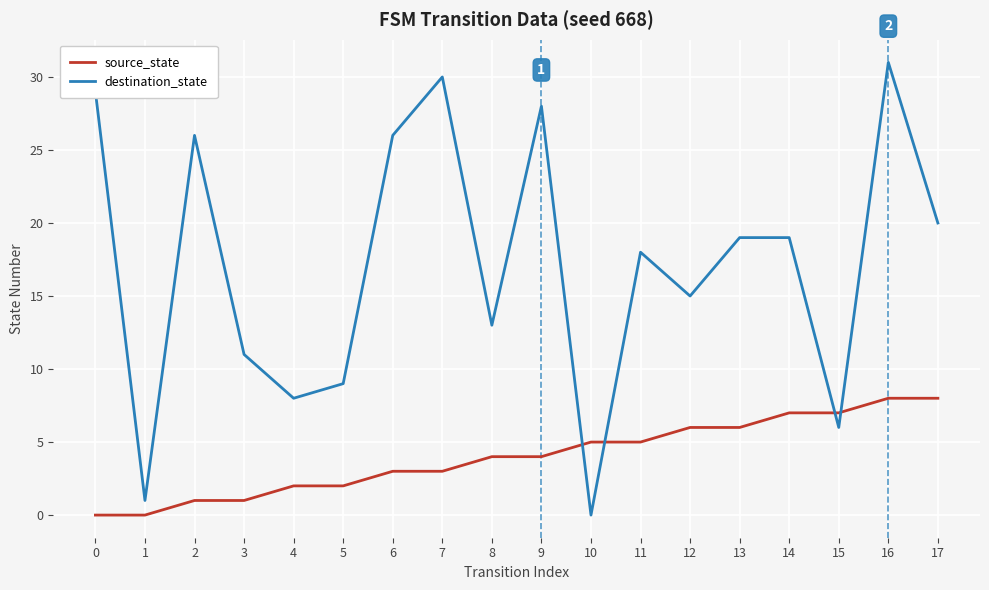

Which series has the widest spread of values?

destination_state